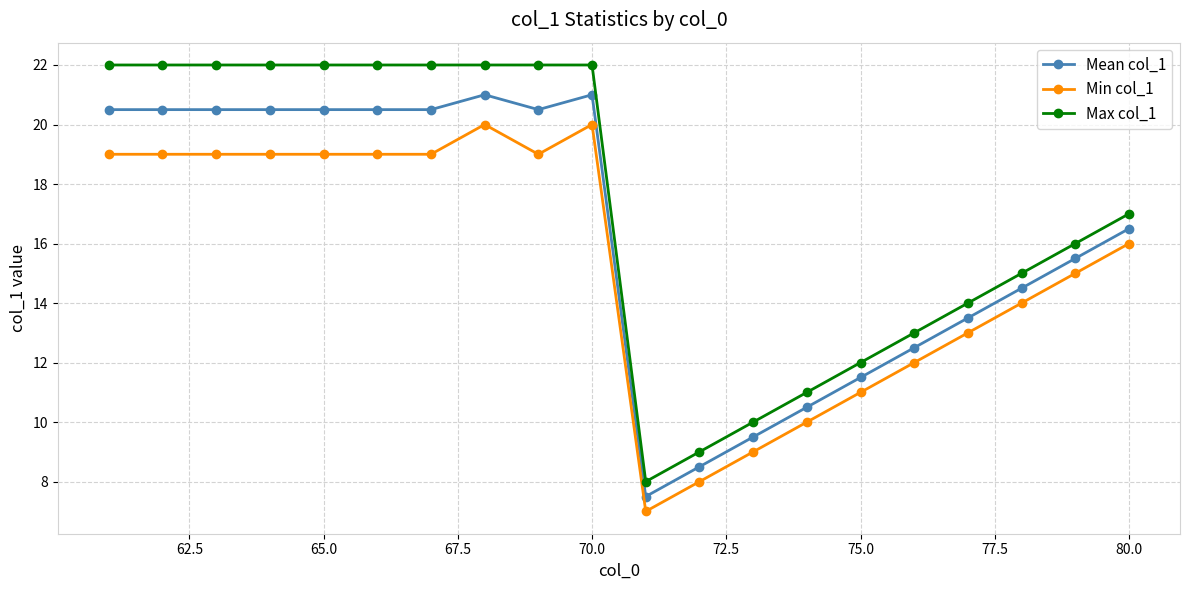

What is the maximum value for Mean col_1?

21.0